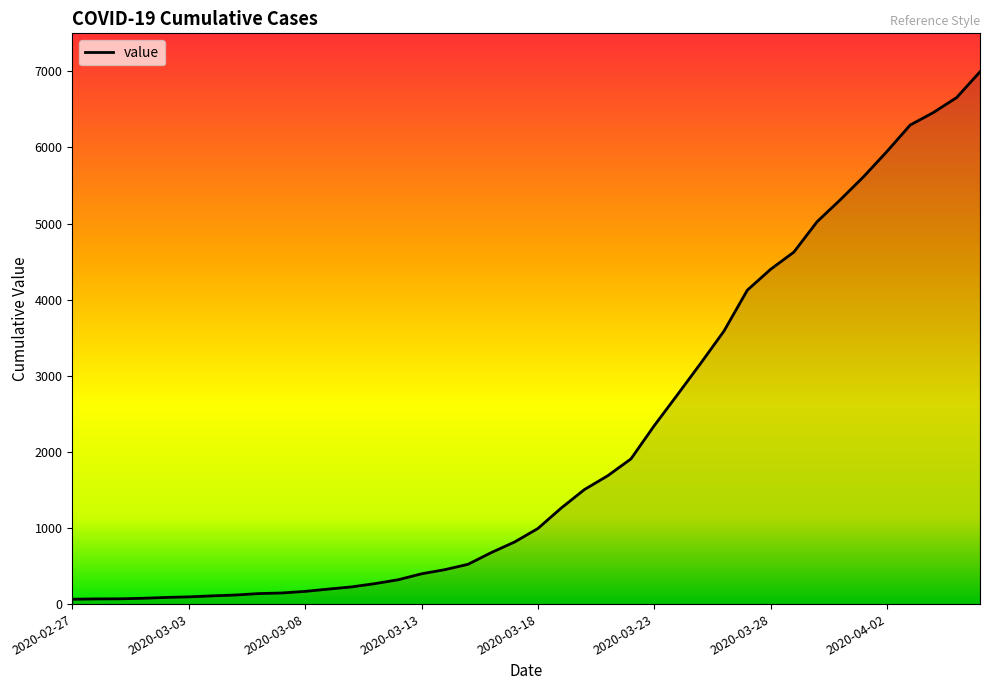

What is the maximum value shown in the chart?

6995